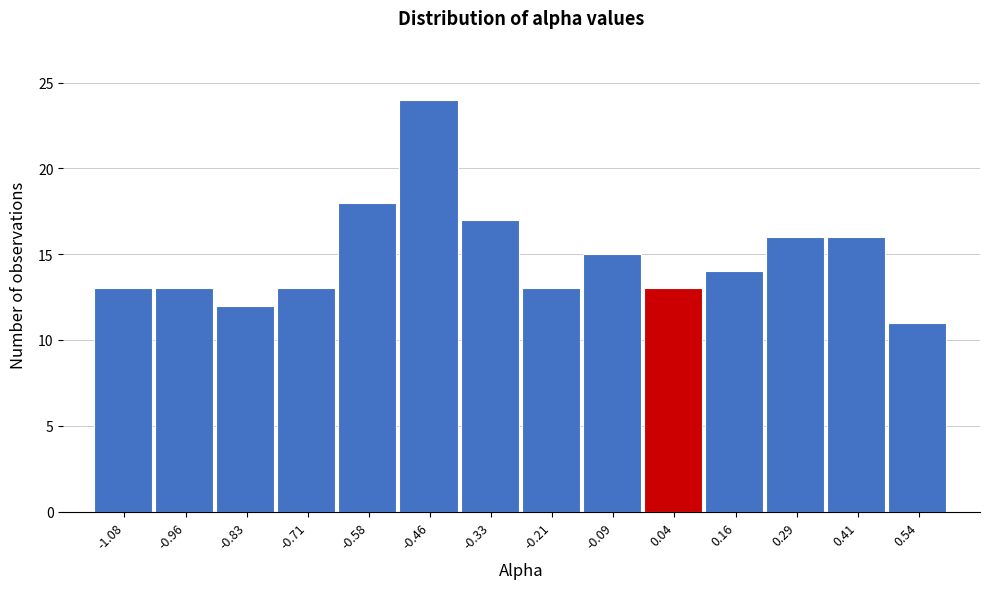

Reading left to right, transcribe this chart: for each bar, give the range it covers on the x-axis and its height. Neither the bar edges nor the heights are printed on the chart, so give them approximately, as read against the axes.

-1.14 to -1.02: 13
-1.02 to -0.90: 13
-0.90 to -0.78: 12
-0.78 to -0.64: 13
-0.64 to -0.52: 18
-0.52 to -0.40: 24
-0.40 to -0.28: 17
-0.28 to -0.14: 13
-0.14 to -0.02: 15
-0.02 to 0.10: 13
0.10 to 0.22: 14
0.22 to 0.36: 16
0.36 to 0.48: 16
0.48 to 0.60: 11